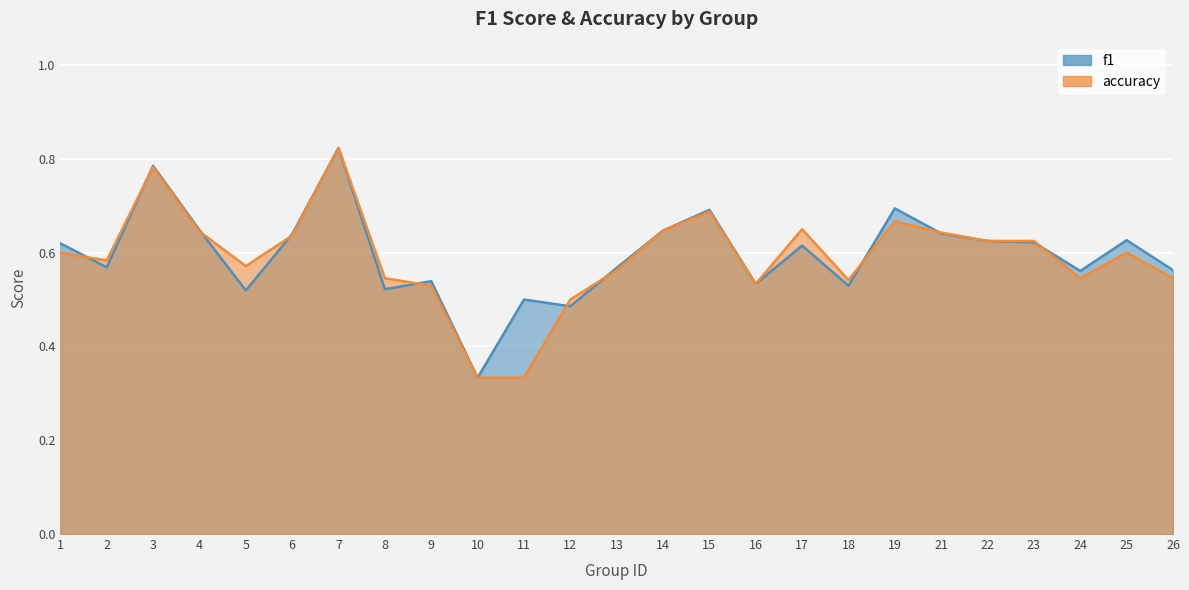

What is the sum of the f1 values at 10 and 5?

0.9